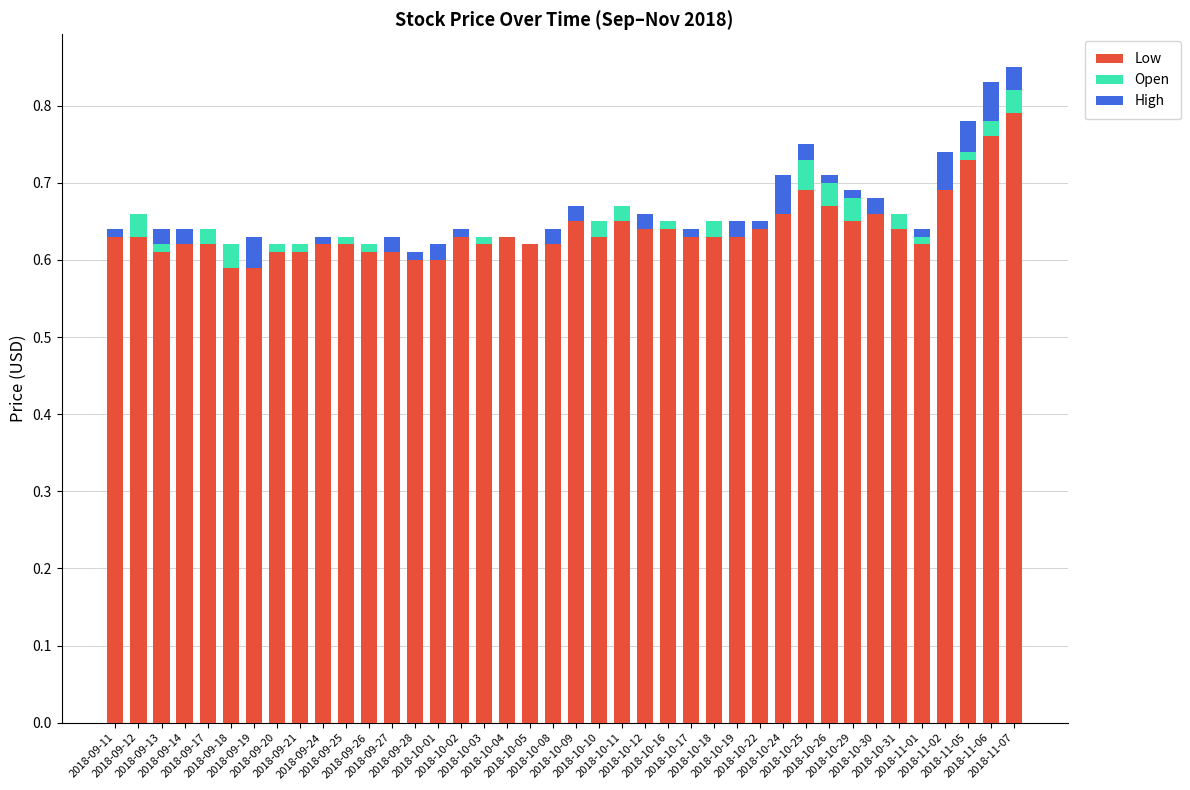

What is the sum of all Low values?

25.6